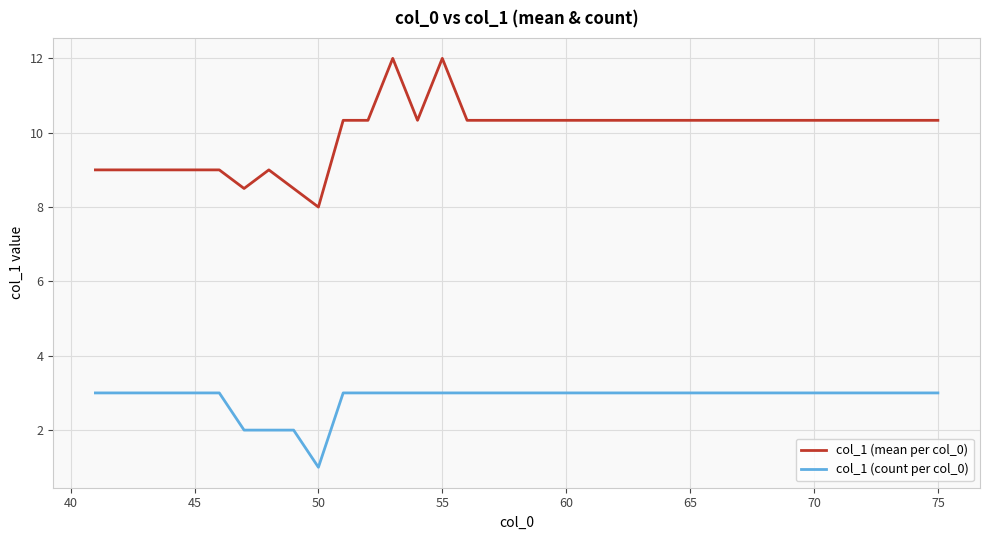

What is the lowest value of the col_1 (mean per col_0) series?

8.0